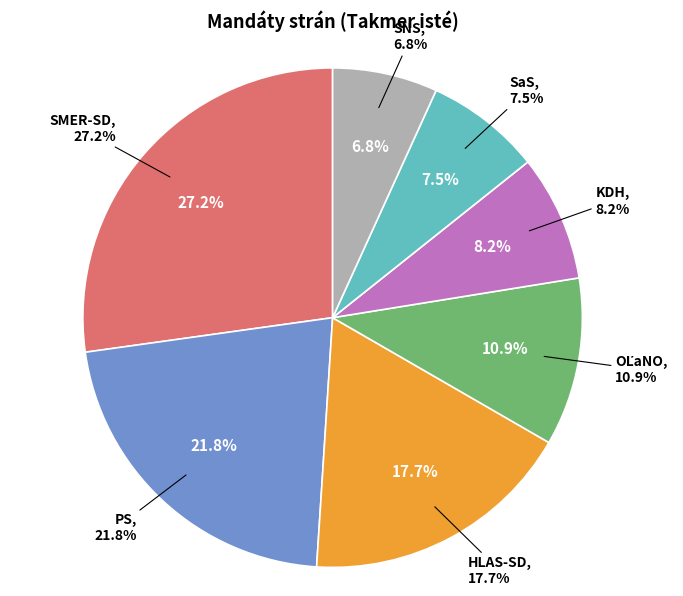

Is there a majority slice in this chart?

No